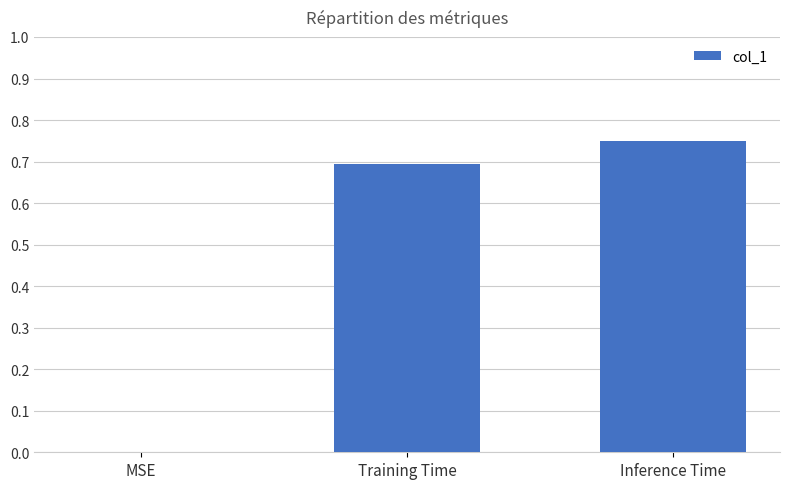

Which label corresponds to the largest value in the chart?

Inference Time